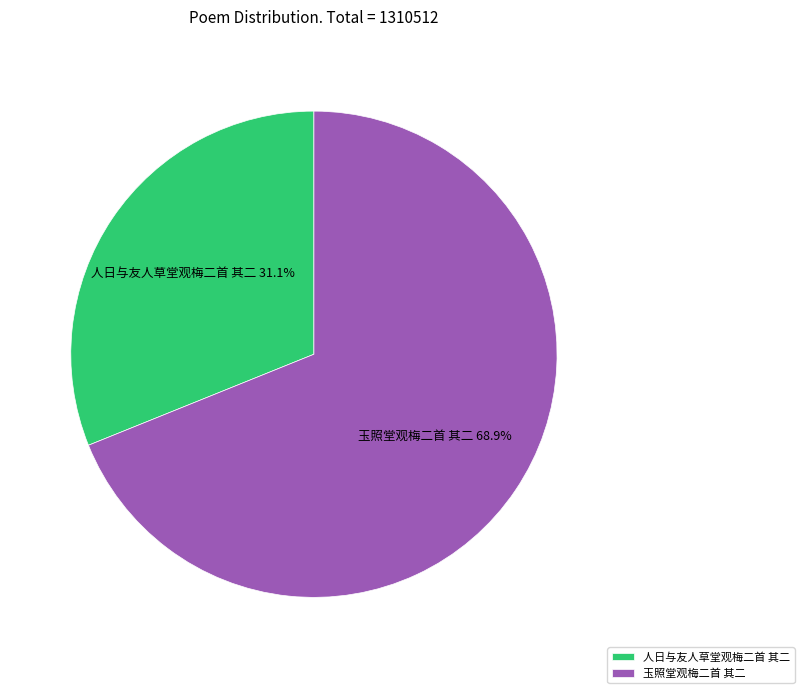

What percentage is the 玉照堂观梅二首 其二 slice, to the nearest percent?

69%